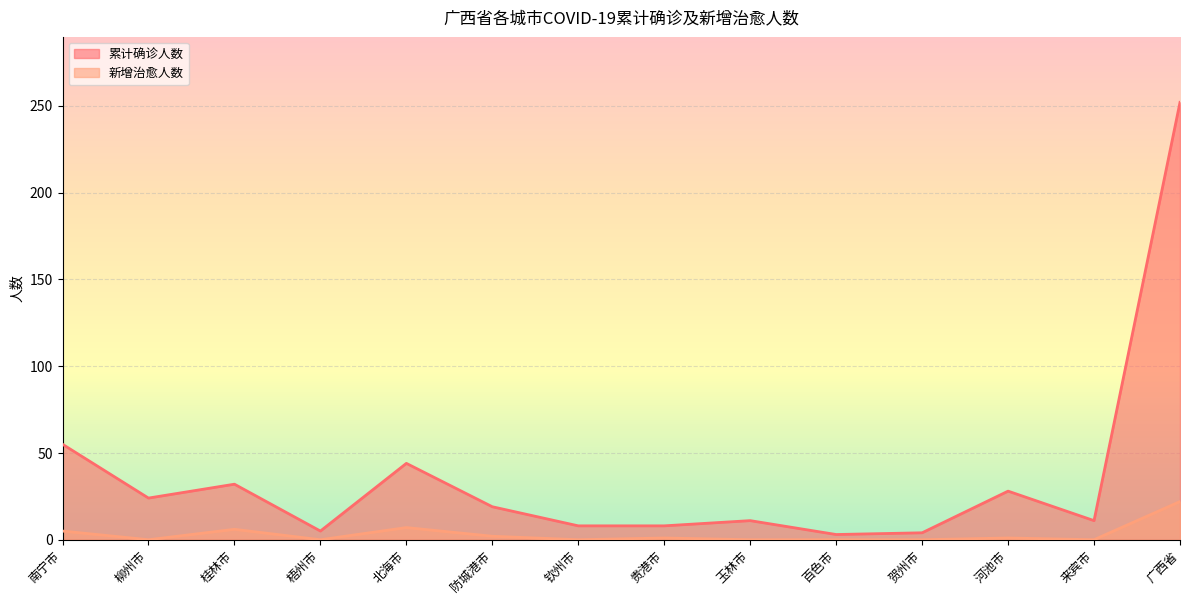

Where does the 新增治愈人数 series first go above 1?

南宁市